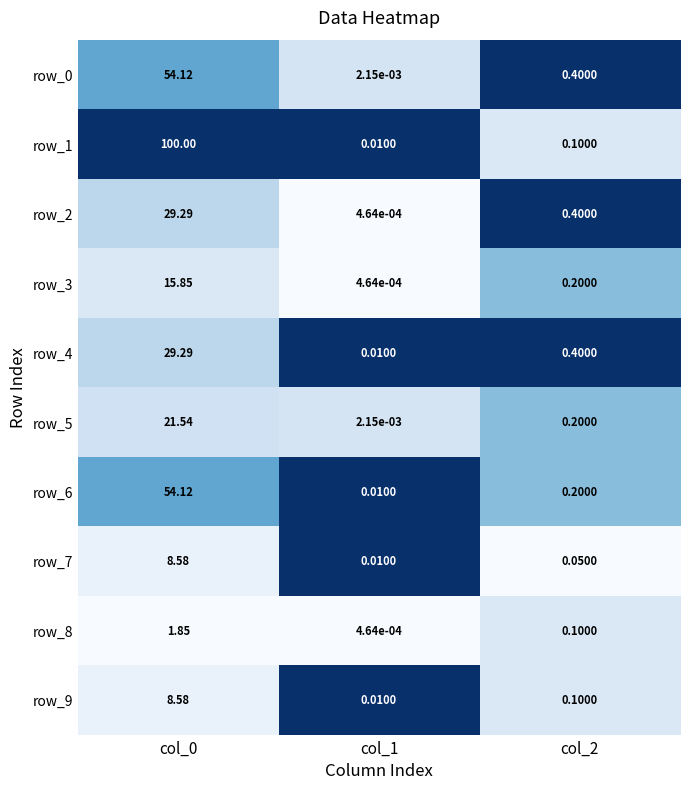

What is the highest value of the row_7 series?

8.6